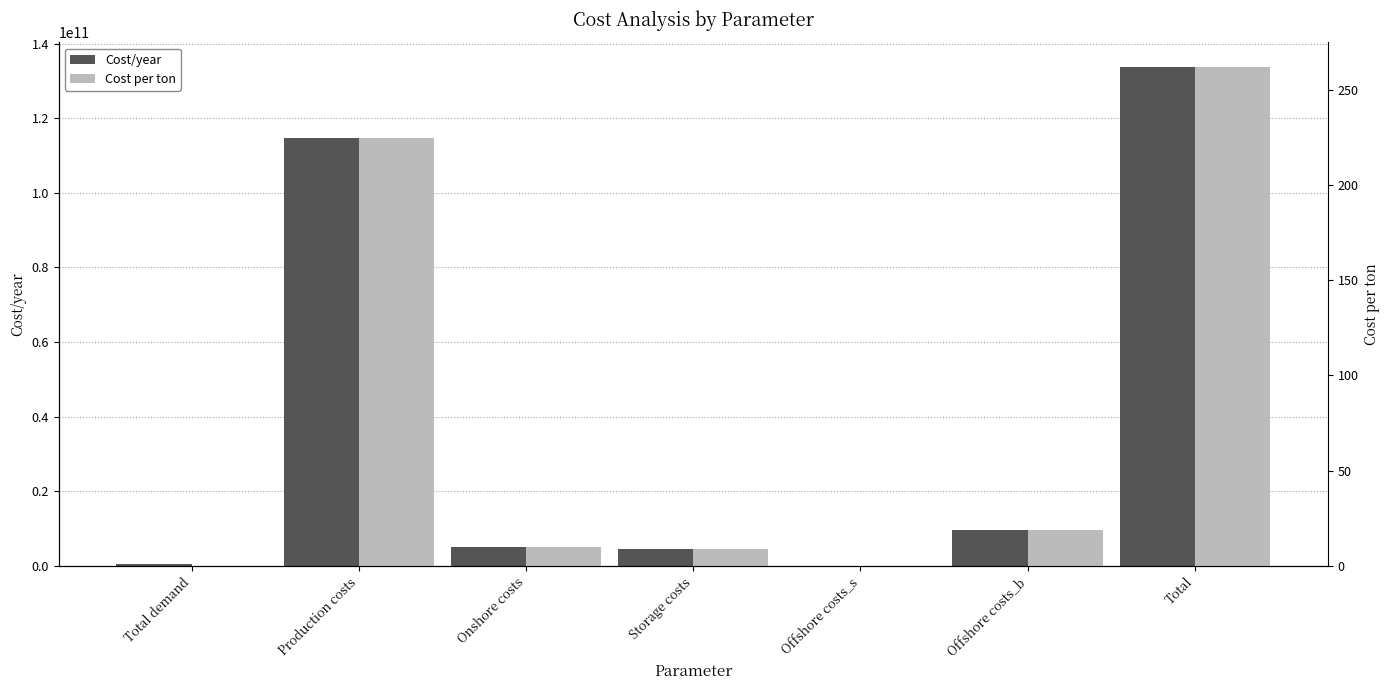

List the series in order of their peak value, highest first.

Cost/year, Cost per ton